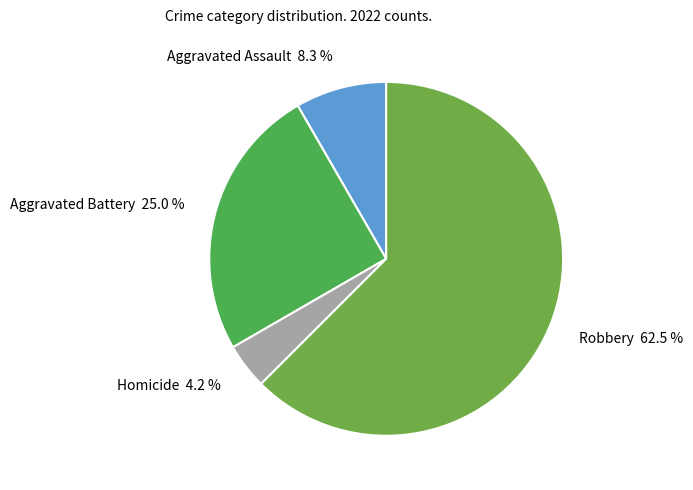

Which category accounts for the majority?

Robbery 62.5 %